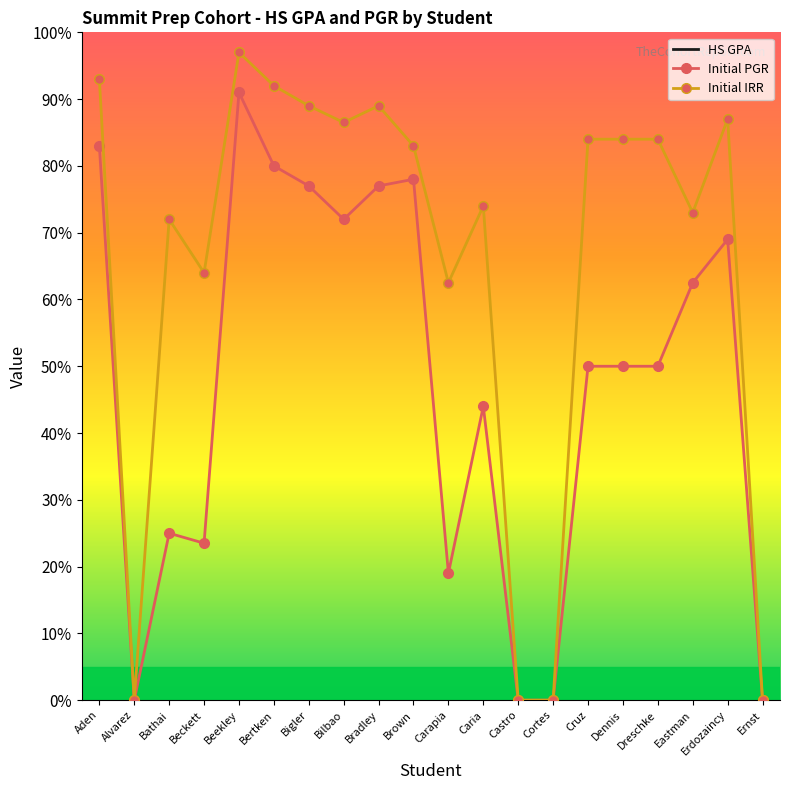

What is the total value across all series at Brown?

4.4